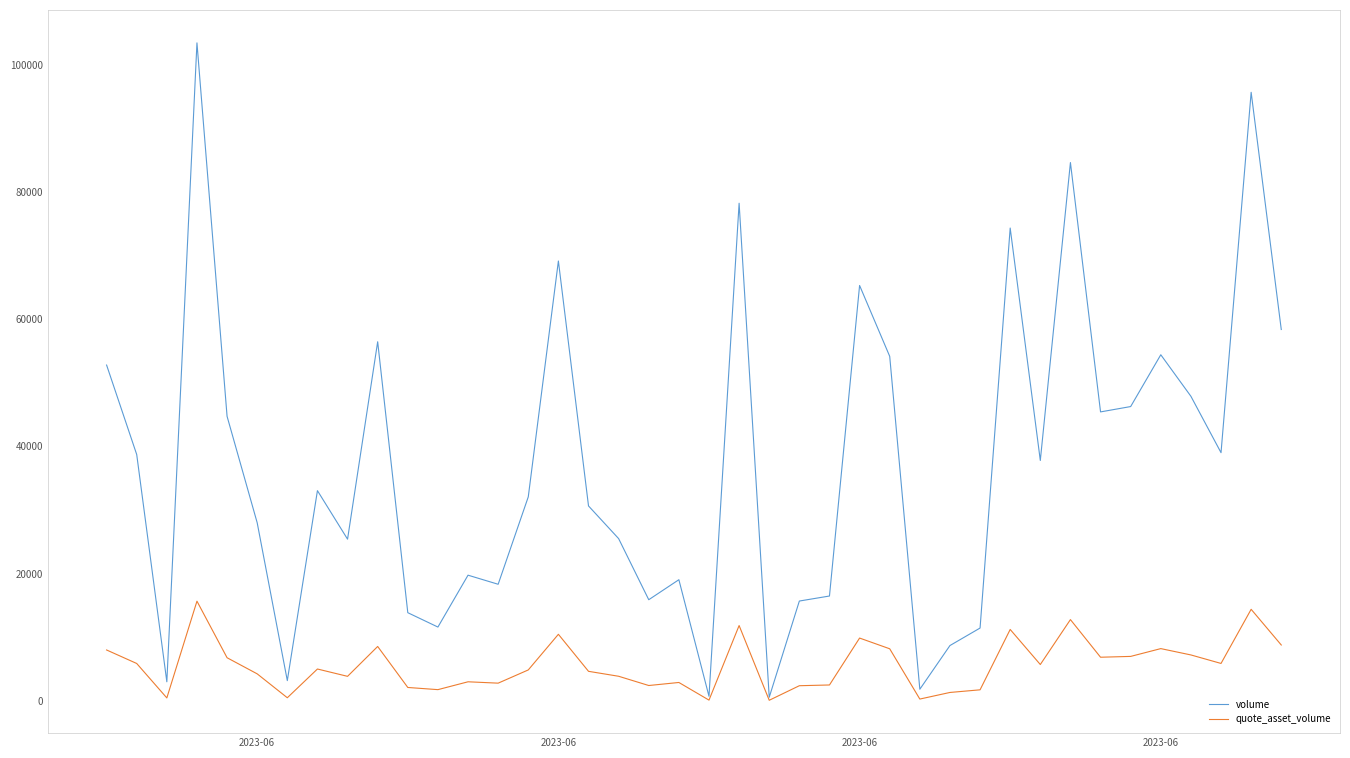

Which series has the widest spread of values?

volume